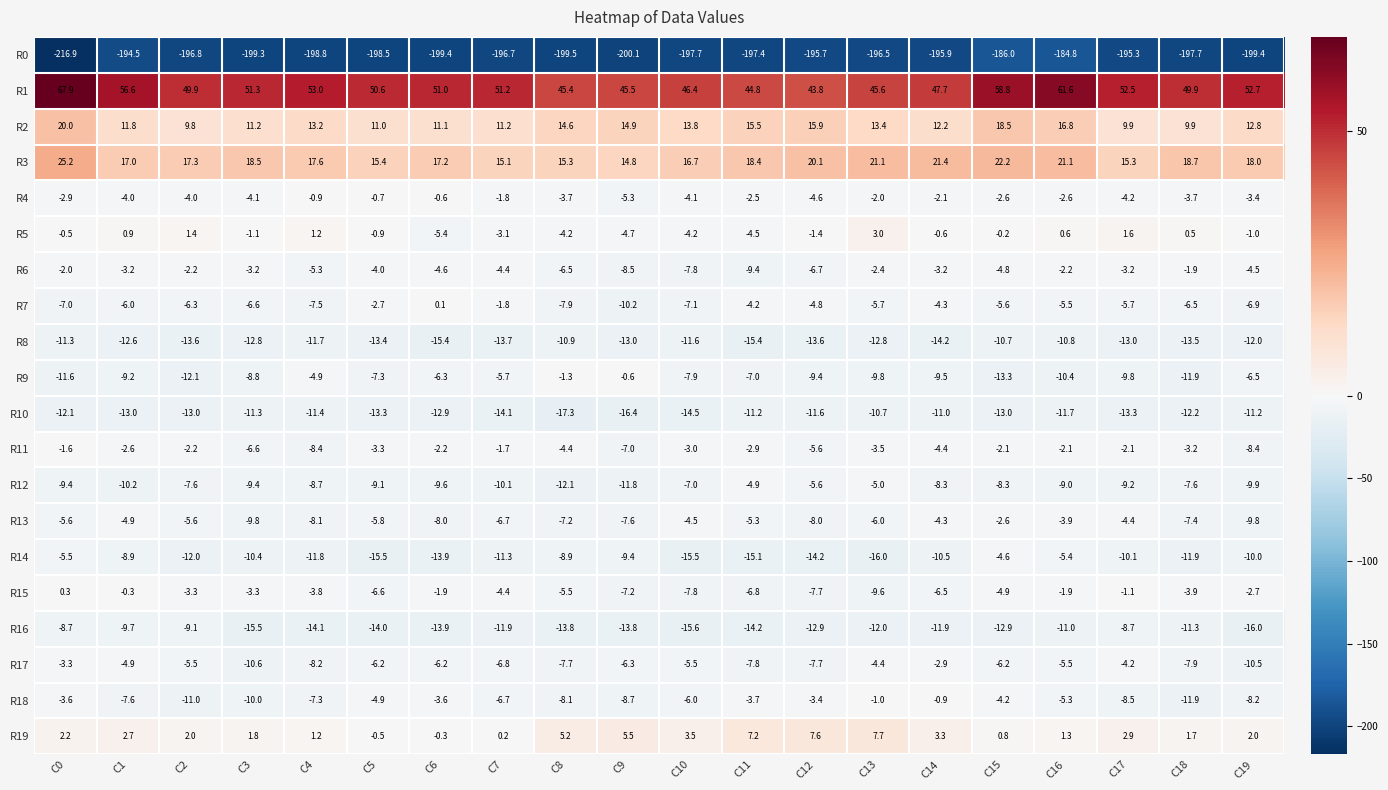

At how many categories does at least one series exceed 46?

15